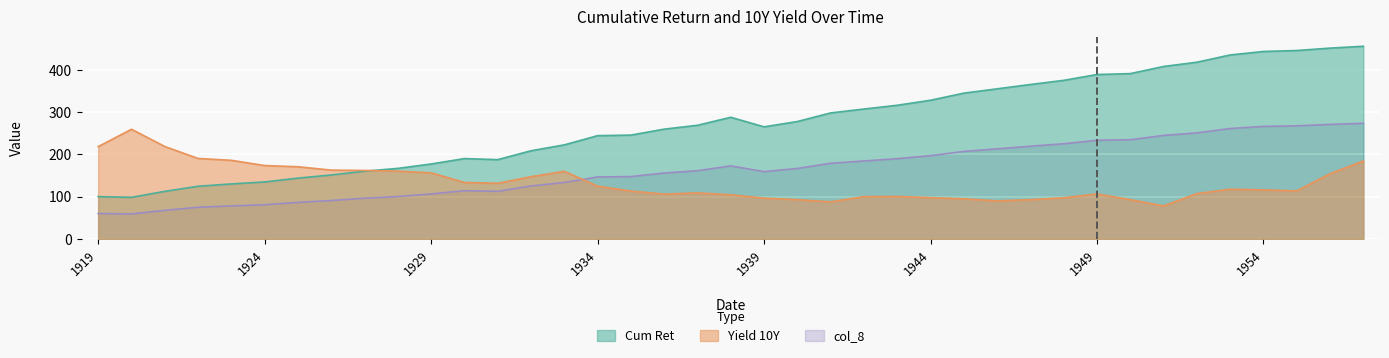

Rank the series by their maximum value, from lowest to highest.

Yield 10Y, col_8, Cum Ret